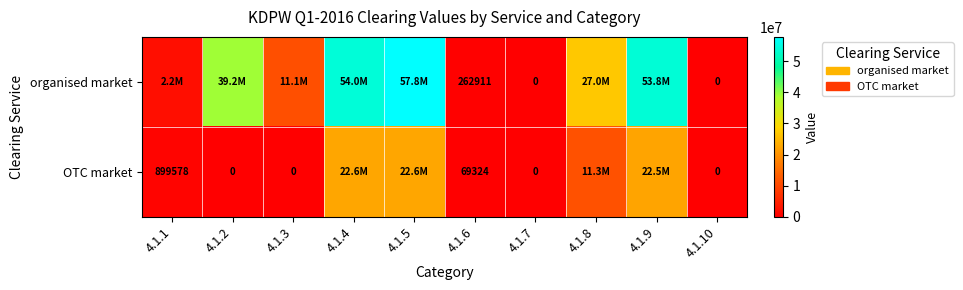

What is the difference between the highest and lowest values at 4.1.6?

193587